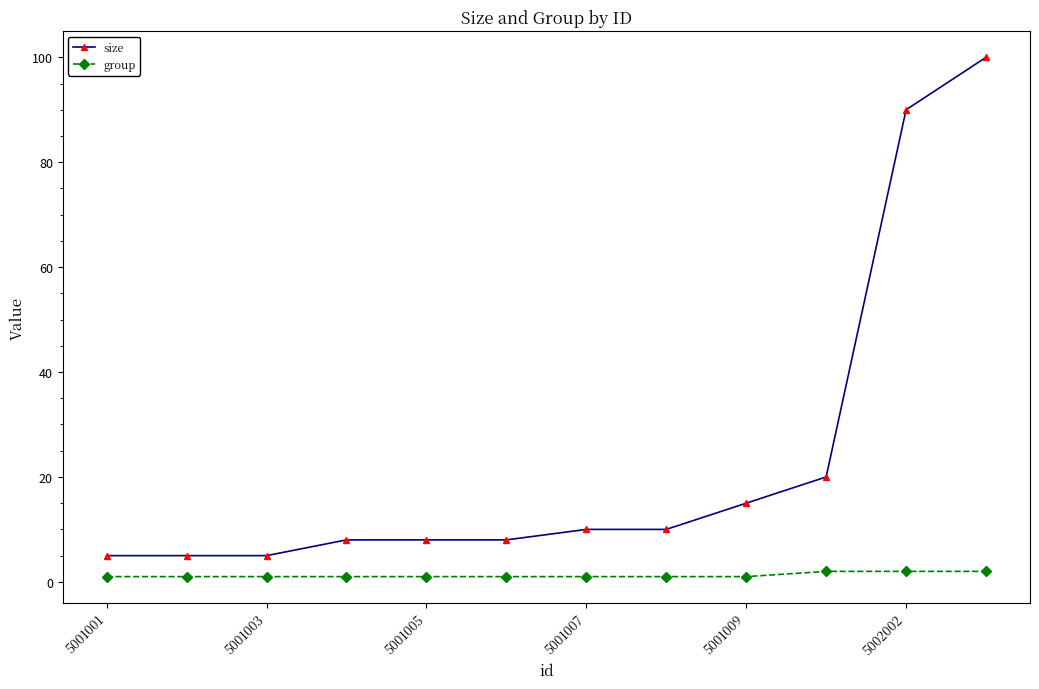

True or false: size has more than 2 interior local peaks.

False